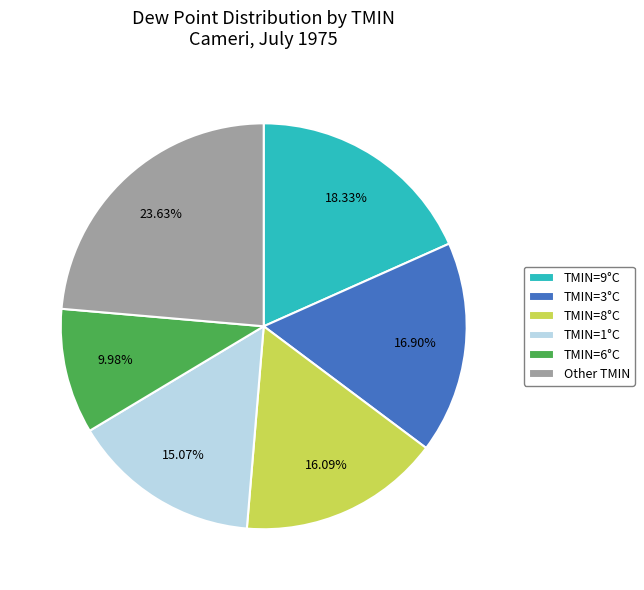

Rank the categories by value from lowest to highest.

TMIN=6°C, TMIN=1°C, TMIN=8°C, TMIN=3°C, TMIN=9°C, Other TMIN